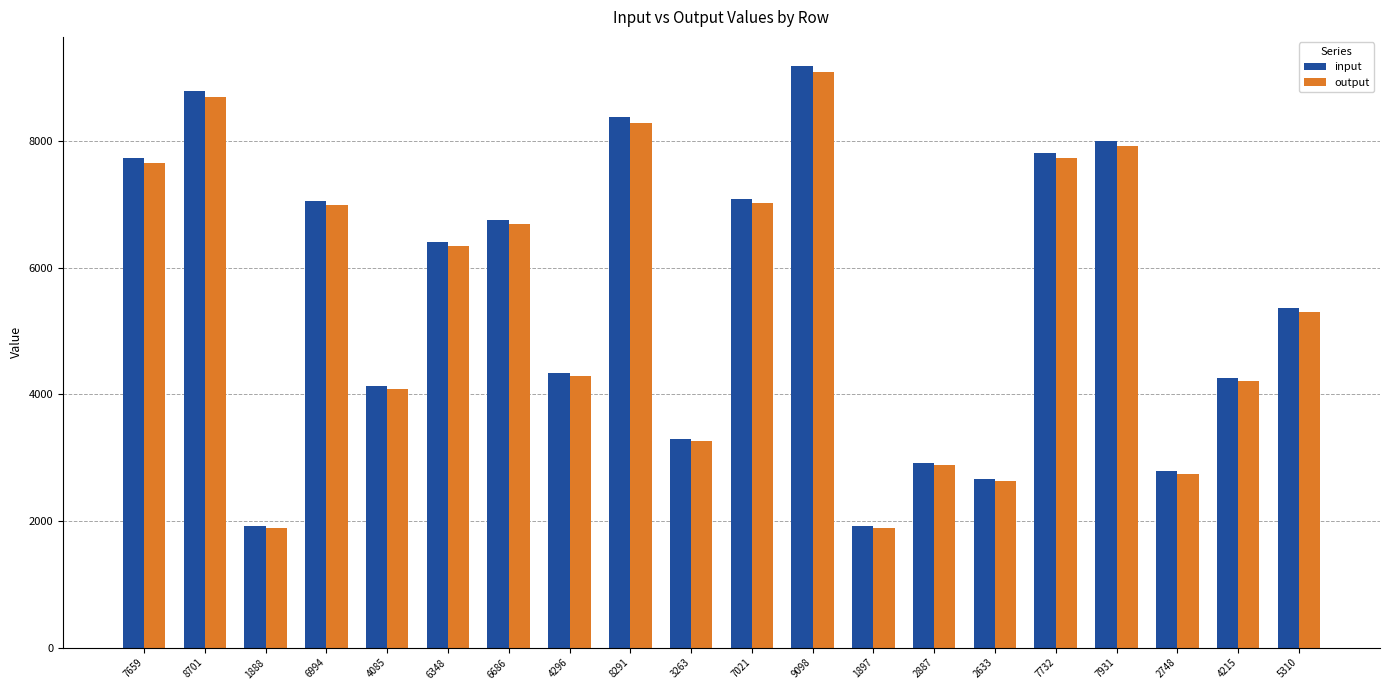

At which label is output closest to 5493?

5310